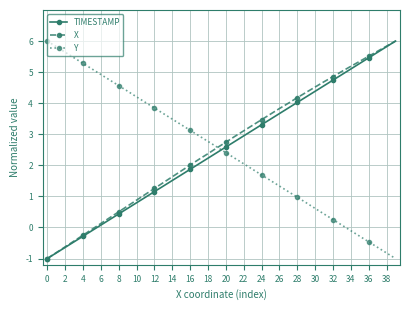

What is the value of the X point at the 9th from the left?

0.5